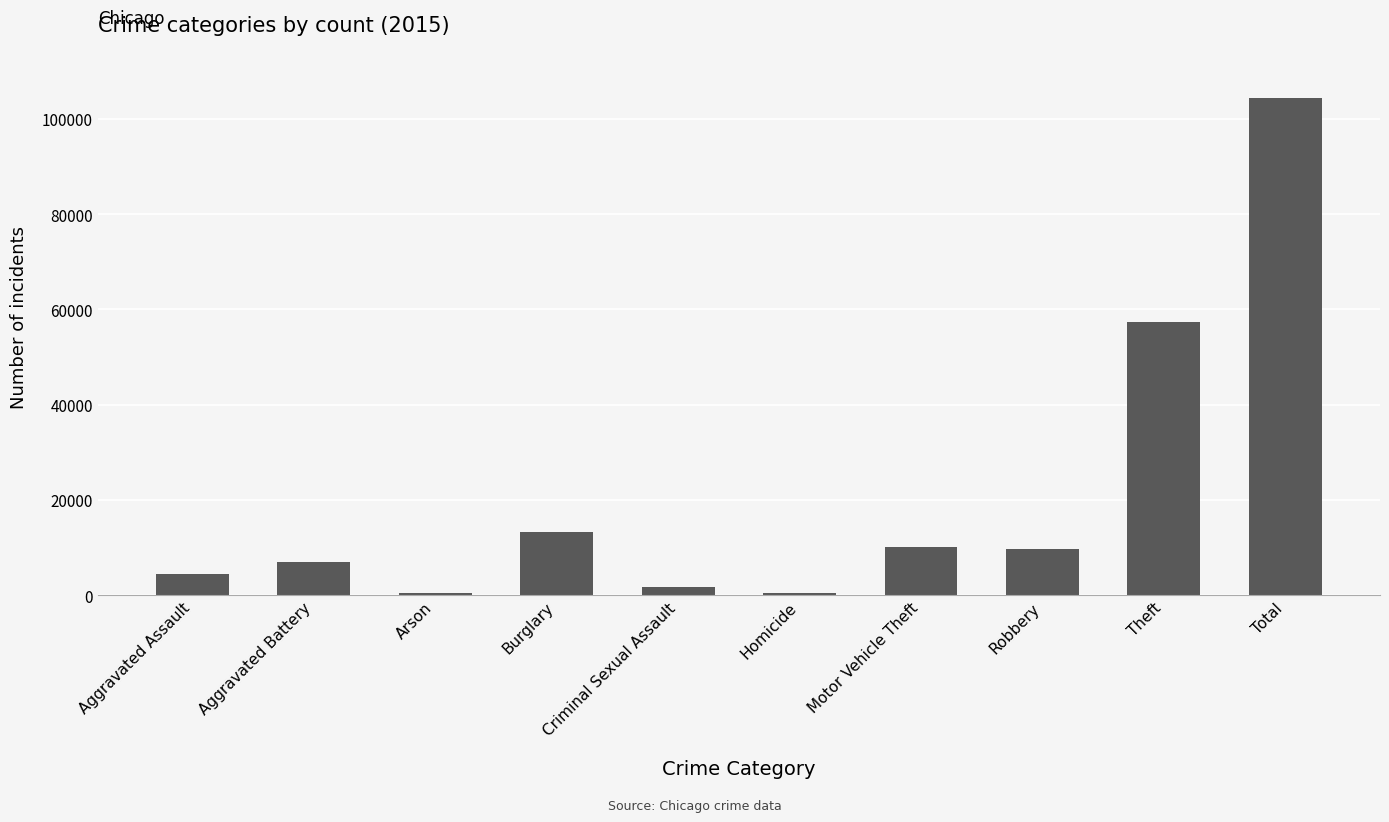

Which category has the highest value across all series?

Total